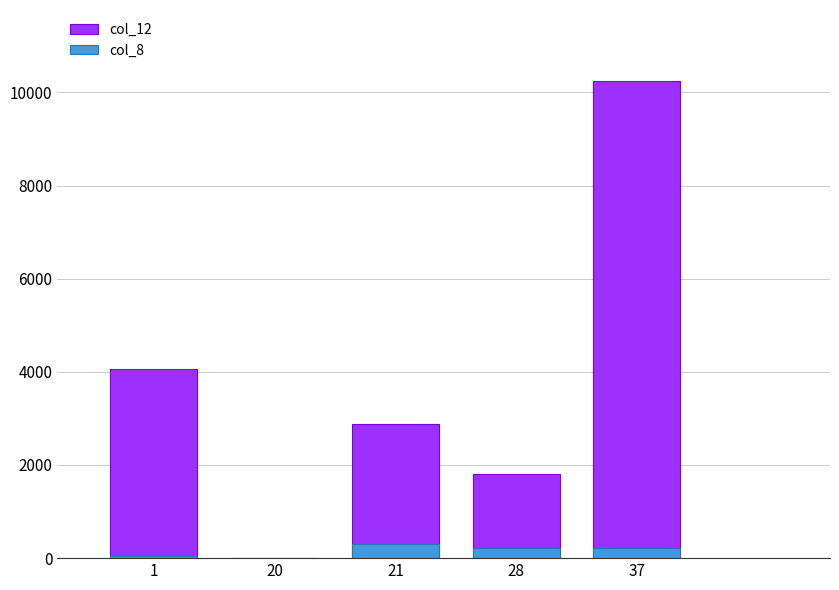

The col_8 series shows 103 at 28. True or false?

False